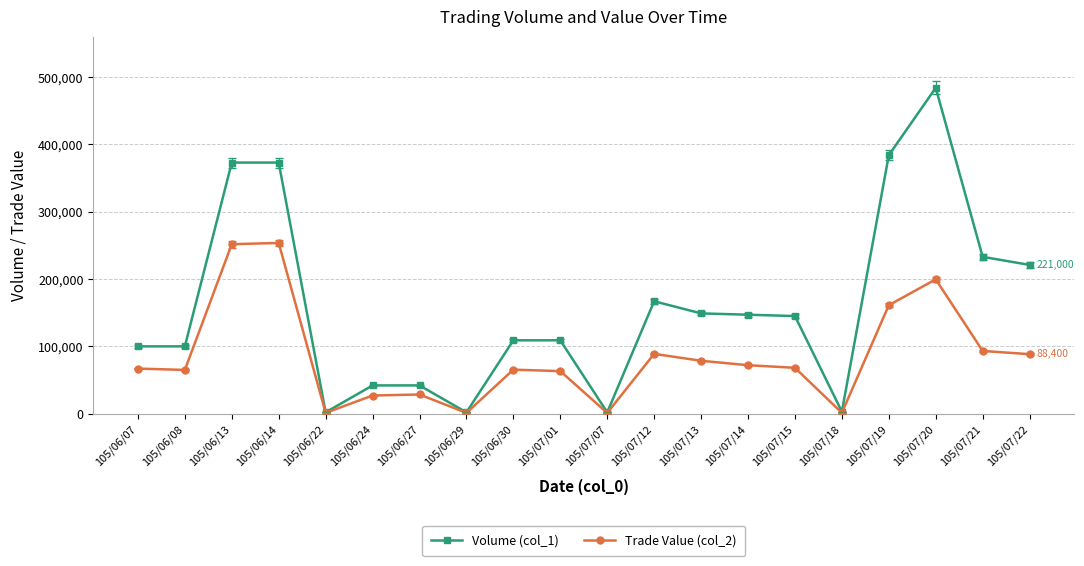

Is the value of Trade Value (col_2) at 105/07/20 greater than the value of Volume (col_1) at 105/07/12?

Yes